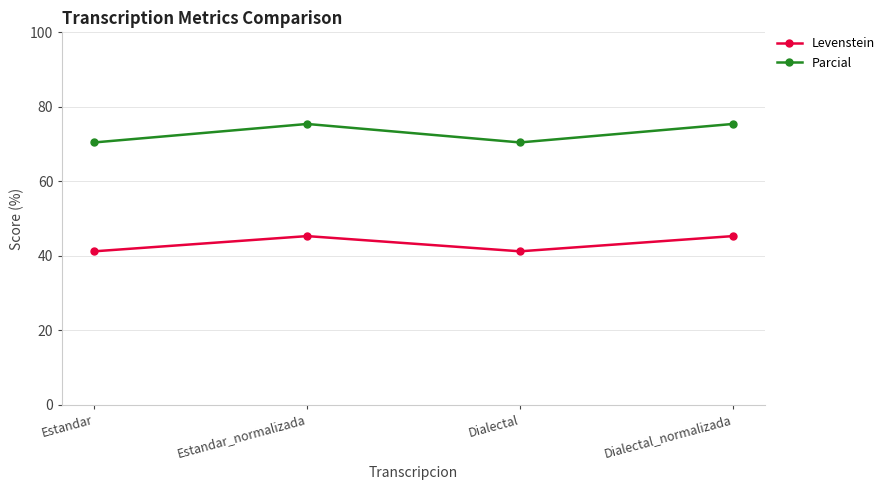

Which series has the largest total across all categories?

Parcial